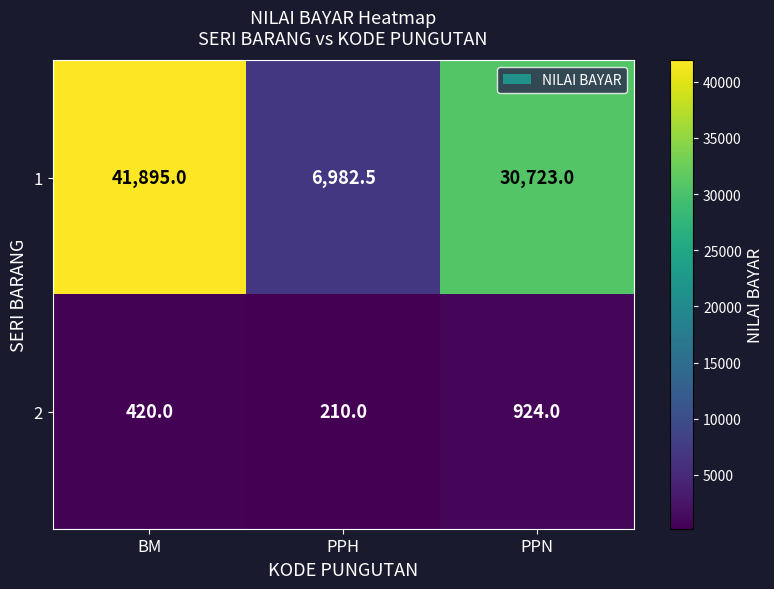

At which label is 1 closest to 24438?

PPN